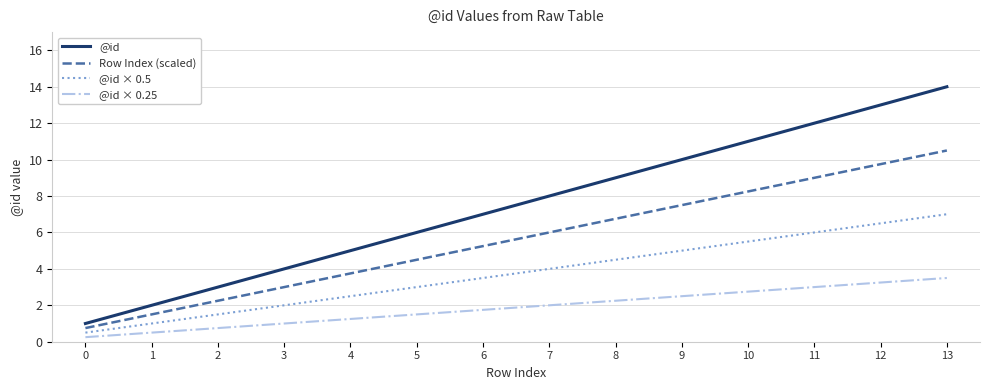

What is the approximate value of @id × 0.5 at 13?

7.0